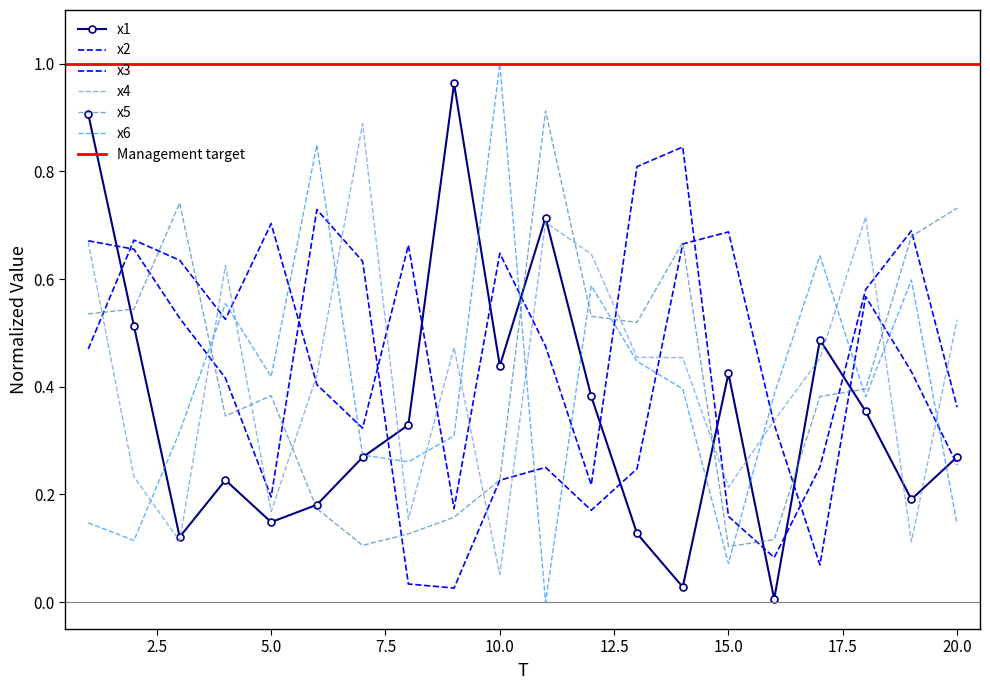

How many lines are shown in the chart?

6